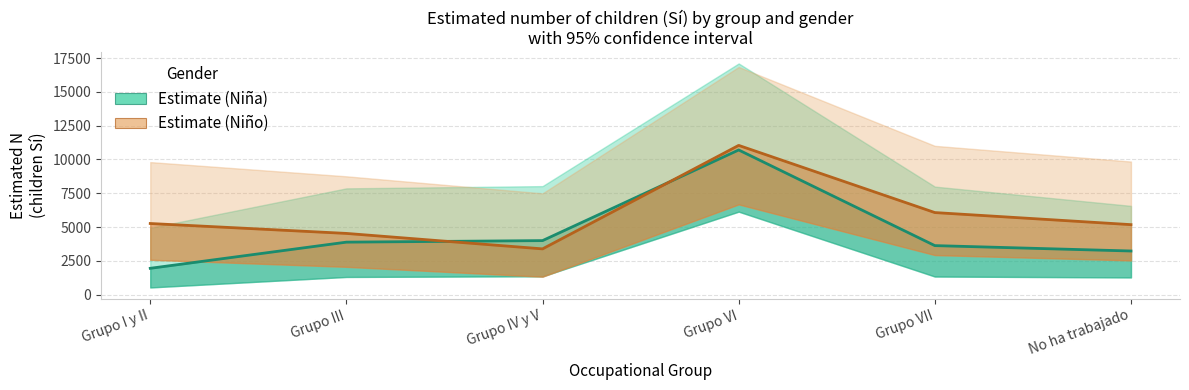

True or false: N lim sup Niña and N lim inf Niño cross at least once.

False